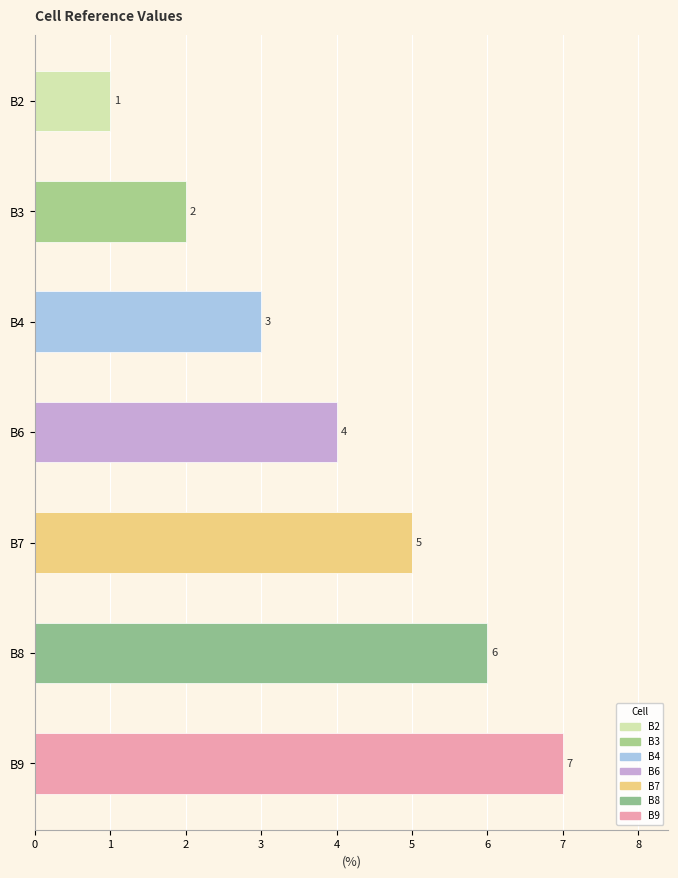

What is the value of the 6th bar from the top?

6